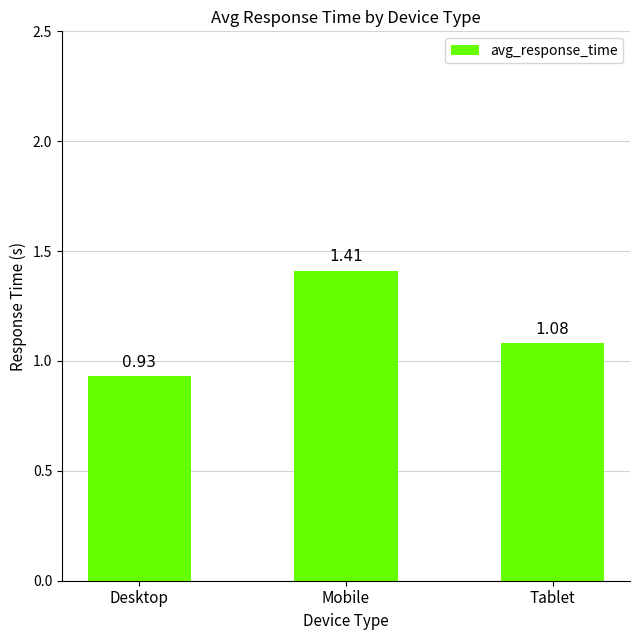

Which label corresponds to the smallest value in the chart?

Desktop